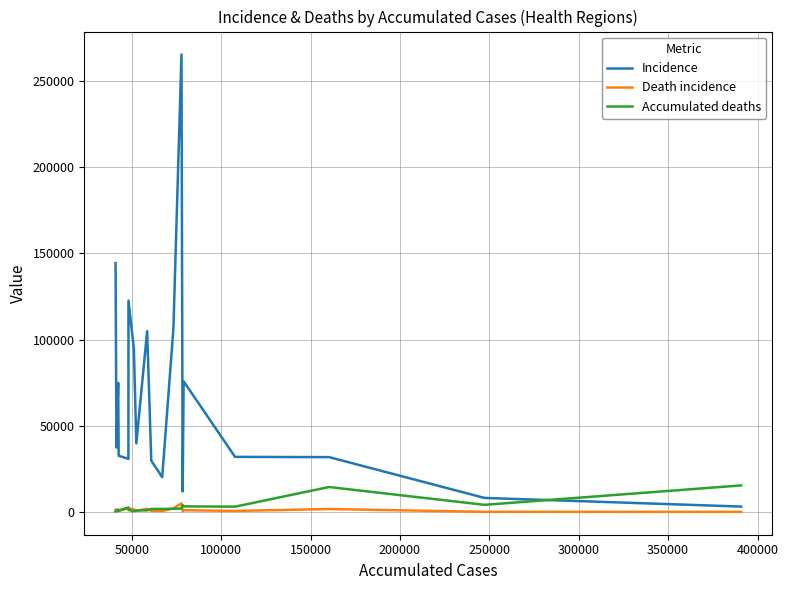

Does the chart have visible grid lines?

Yes